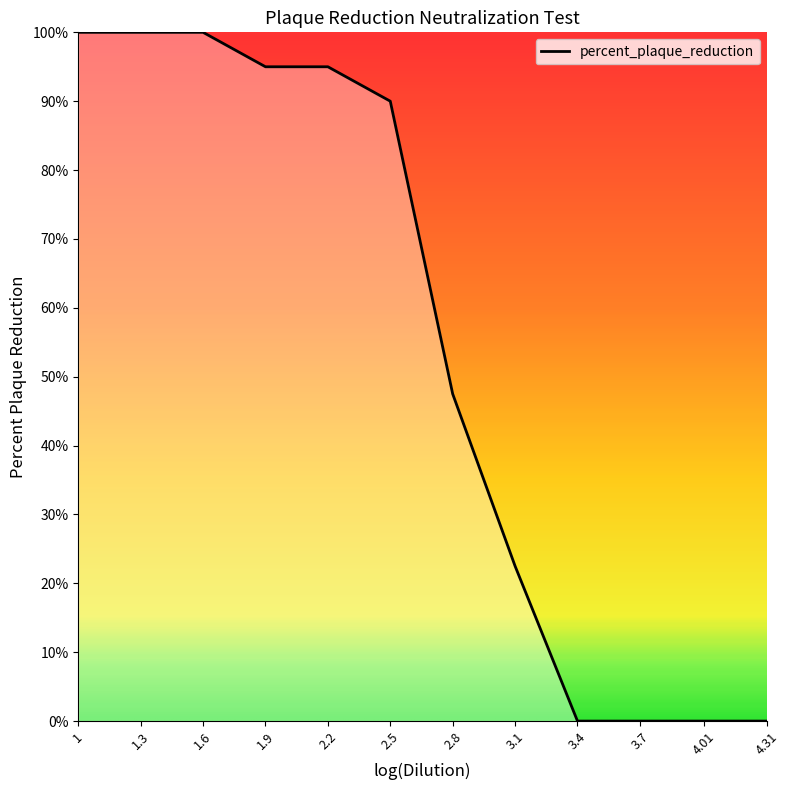

Where does the data first go above 90?

1